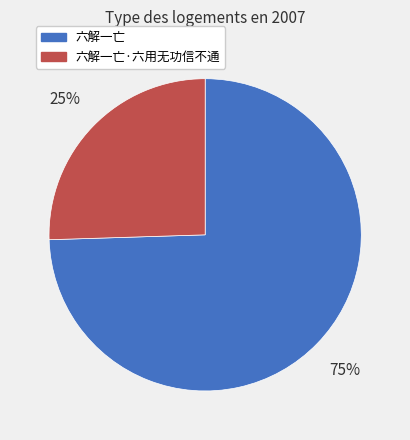

What is the smallest slice in the pie chart?

六解一亡·六用无功信不通